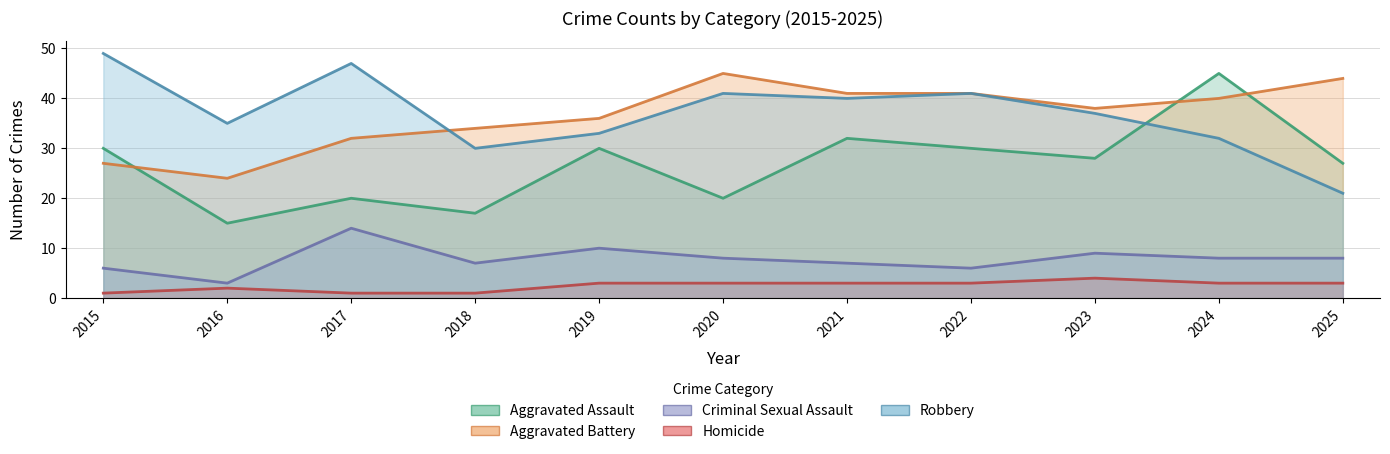

Is it true that Robbery equals 51 at 2019?

False